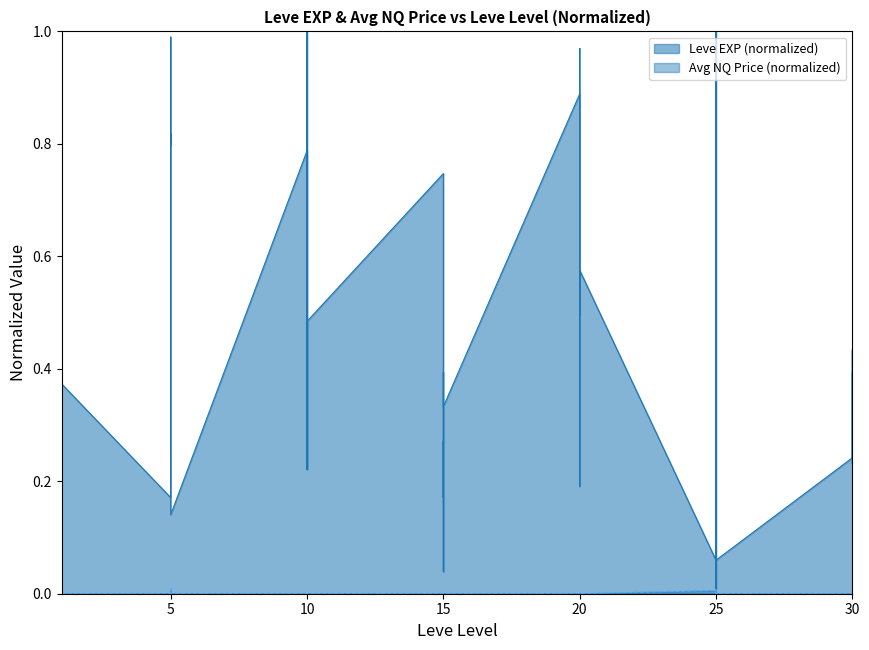

Between 25 and 30, which is larger?

30